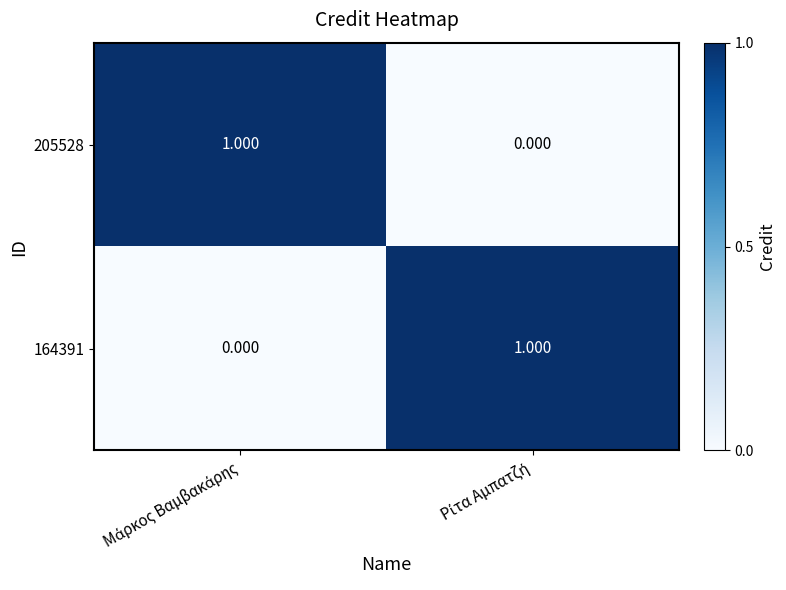

Reading right to left, list all the values displayed in this chart.

205528: Ρίτα Αμπατζή=0	Μάρκος Βαμβακάρης=1
164391: Ρίτα Αμπατζή=1	Μάρκος Βαμβακάρης=0